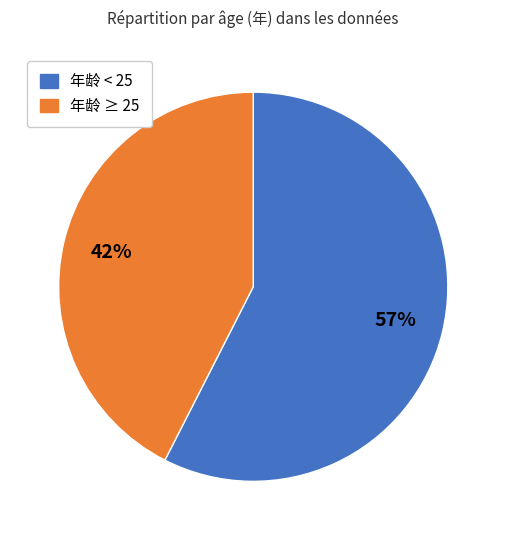

Is there any slice that represents more than half of the pie?

Yes